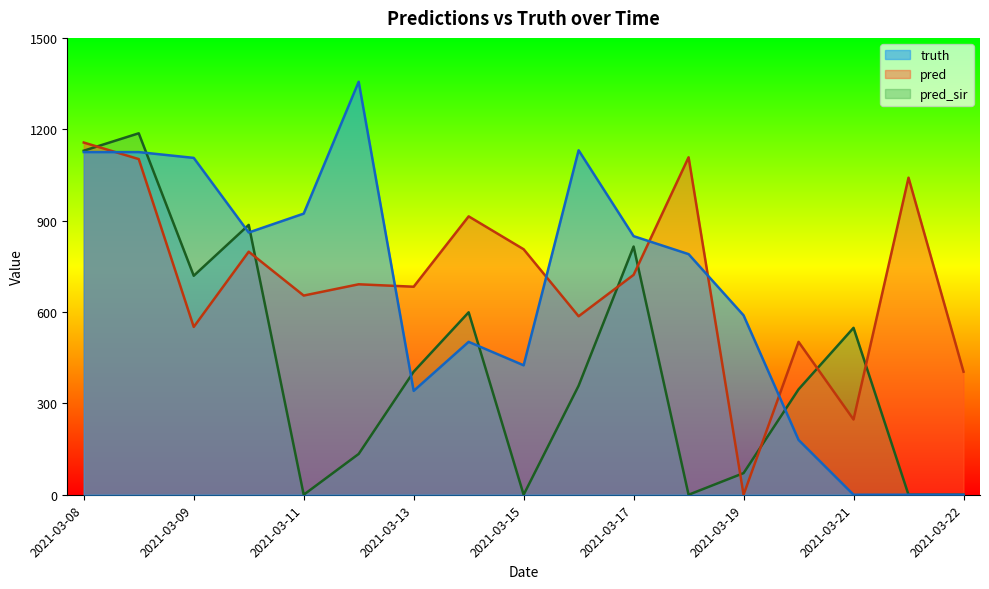

Read the pred_sir value at 2021-03-20.

346.0